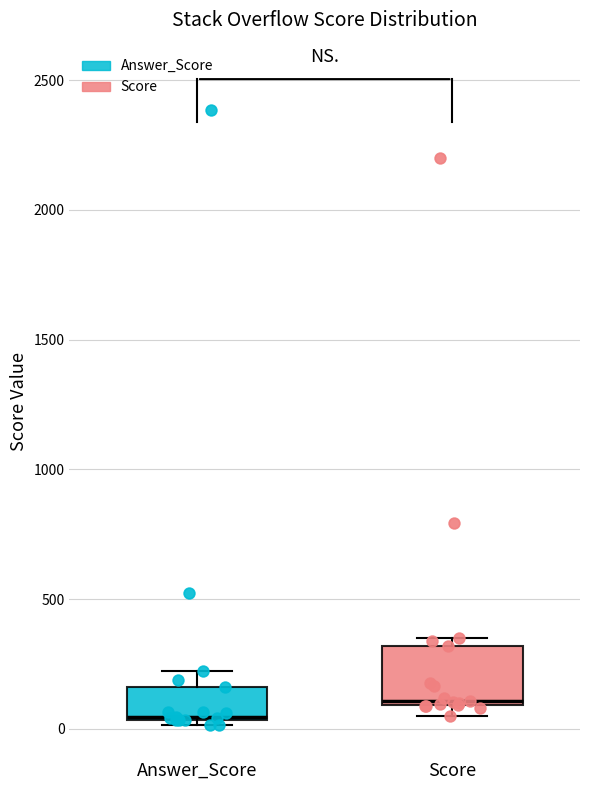

Reading left to right, read every box against the y-axis: the position of its median line, the range the box covers, and the ends of its whiskers. The values are not printed on the chart, so give them approximately, as read against the axis.

Answer_Score: median 50, box 50 to 150, whiskers 0 to 200
Score: median 100 (just above the box's lower edge), box 100 to 300, whiskers 50 to 350